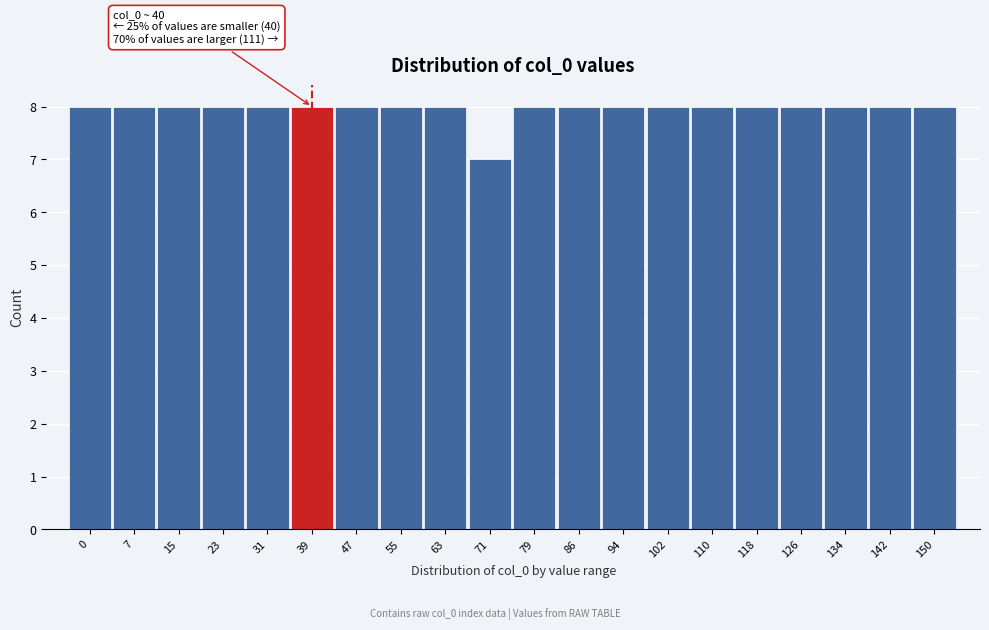

Reading left to right, list all the values displayed in this chart.

0=8	7=8	15=8	23=8	31=8	39=8	47=8	55=8	63=8	71=7	79=8	86=8	94=8	102=8	110=8	118=8	126=8	134=8	142=8	150=8